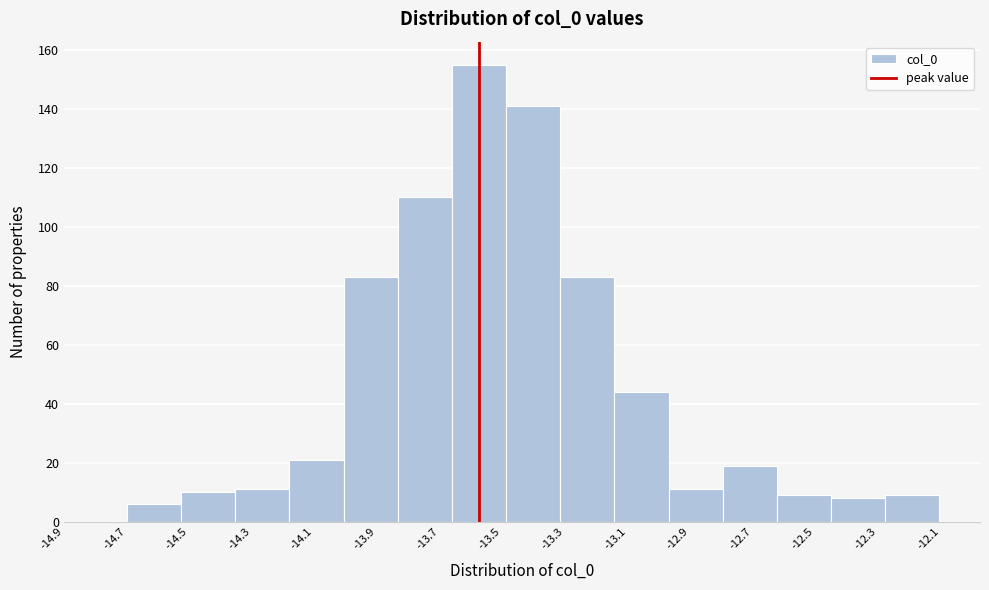

Reading left to right, list every bar in this chart as the range it spans on the x-axis followed by its height. Neither the bar edges nor the heights are printed on the chart, so give them approximately, as read against the axes.

-14.70 to -14.52: 6
-14.52 to -14.36: 10
-14.36 to -14.18: 12
-14.18 to -14.00: 22
-14.00 to -13.84: 84
-13.84 to -13.66: 110
-13.66 to -13.48: 156
-13.48 to -13.32: 142
-13.32 to -13.14: 84
-13.14 to -12.96: 44
-12.96 to -12.80: 12
-12.80 to -12.62: 20
-12.62 to -12.44: 10
-12.44 to -12.28: 8
-12.28 to -12.10: 10